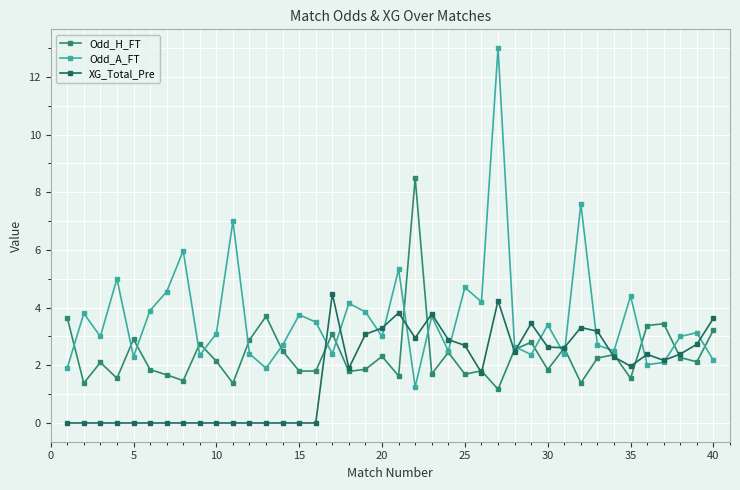

At how many categories does at least one series exceed 1?

40